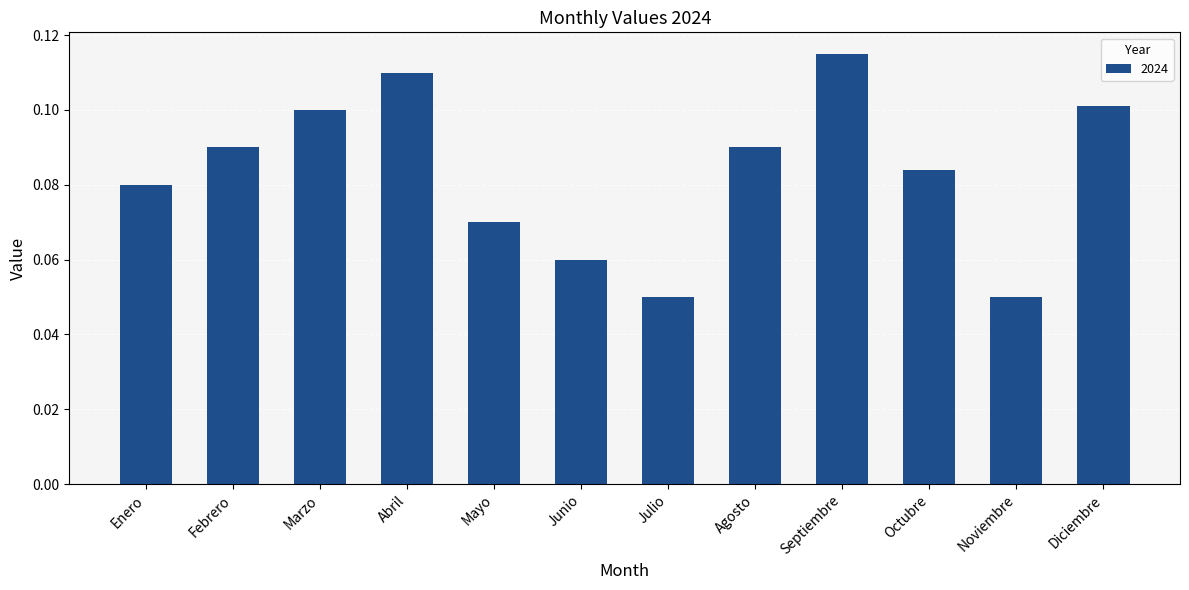

Is it true that the value at Octubre is 0.1?

True